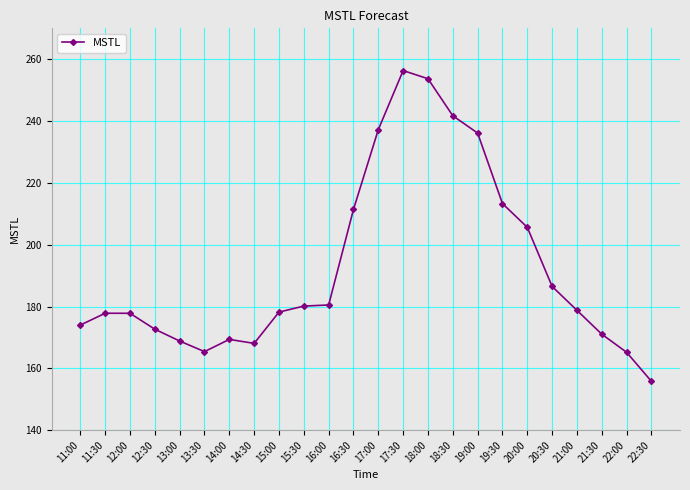

Approximately how many times larger is the value at 16:30 compared to 12:30?

1.2